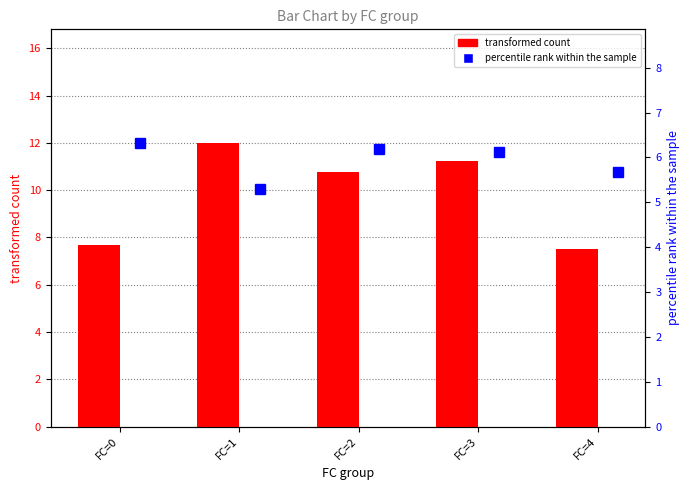

The percentile rank within the sample series shows 5.7 at FC=4. True or false?

True